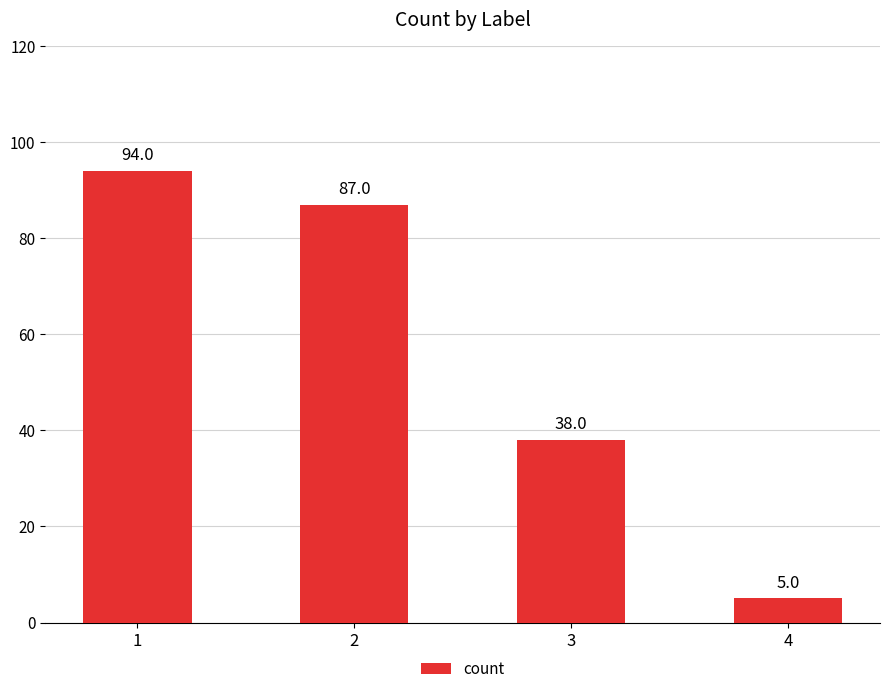

Approximately how many times larger is the value at 2 compared to 3?

2.3